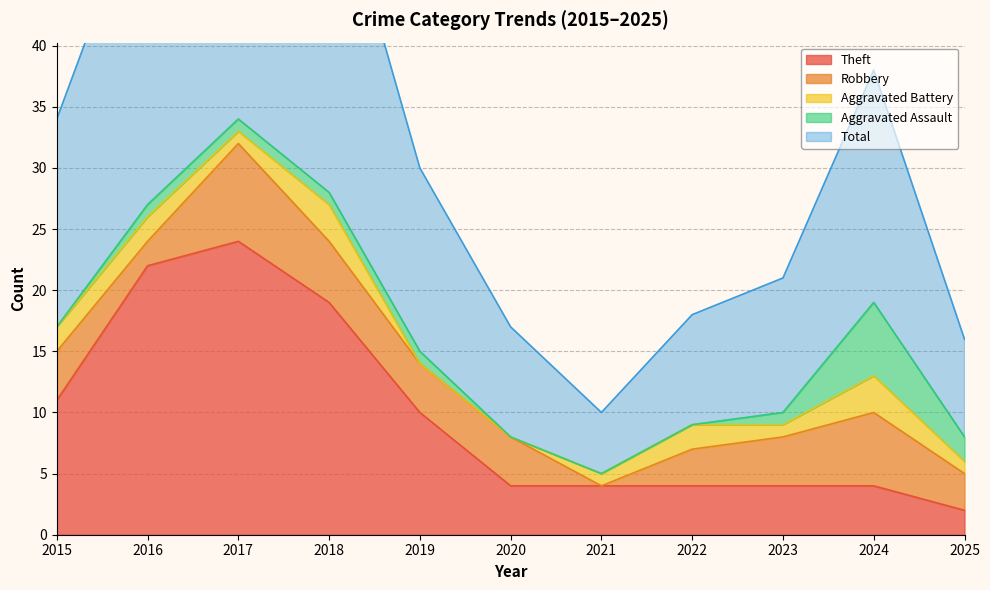

At which category is the sum across all series the highest?

2017